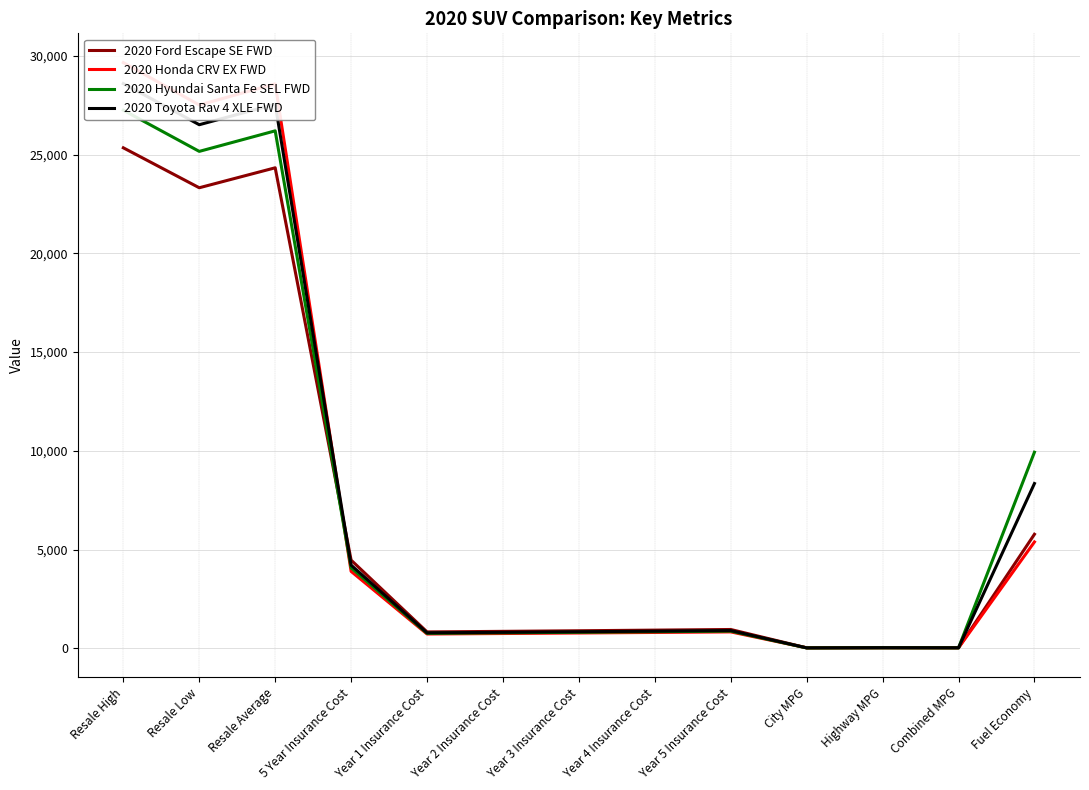

True or false: 2020 Hyundai Santa Fe SEL FWD has more than 1 interior local peaks.

True